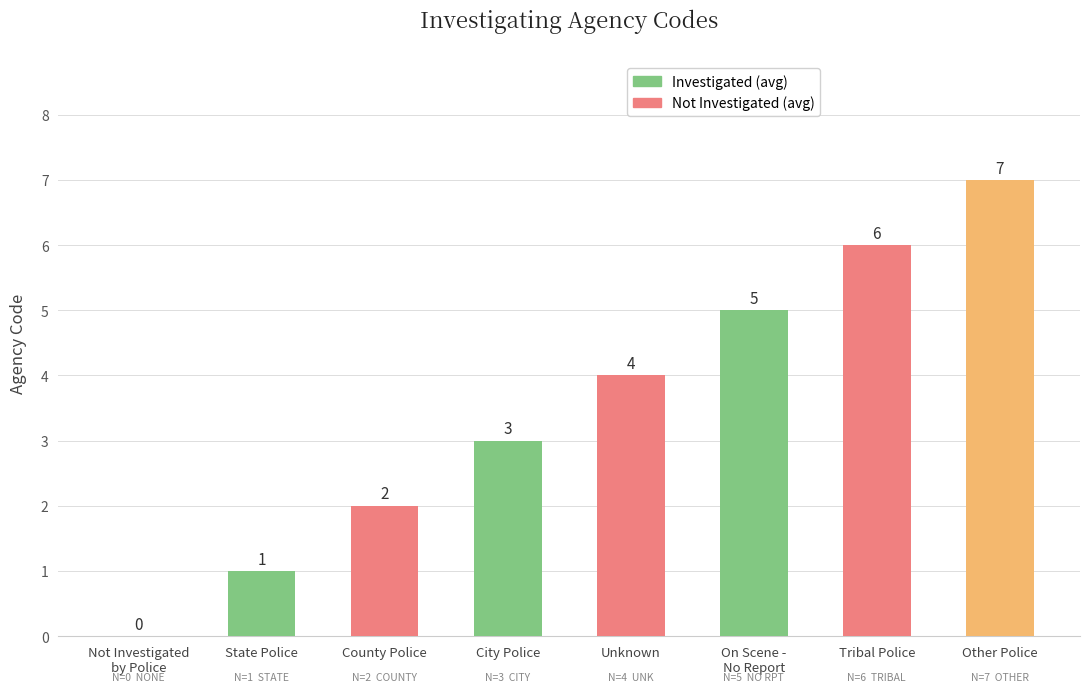

At which label is the value closest to 3?

City Police